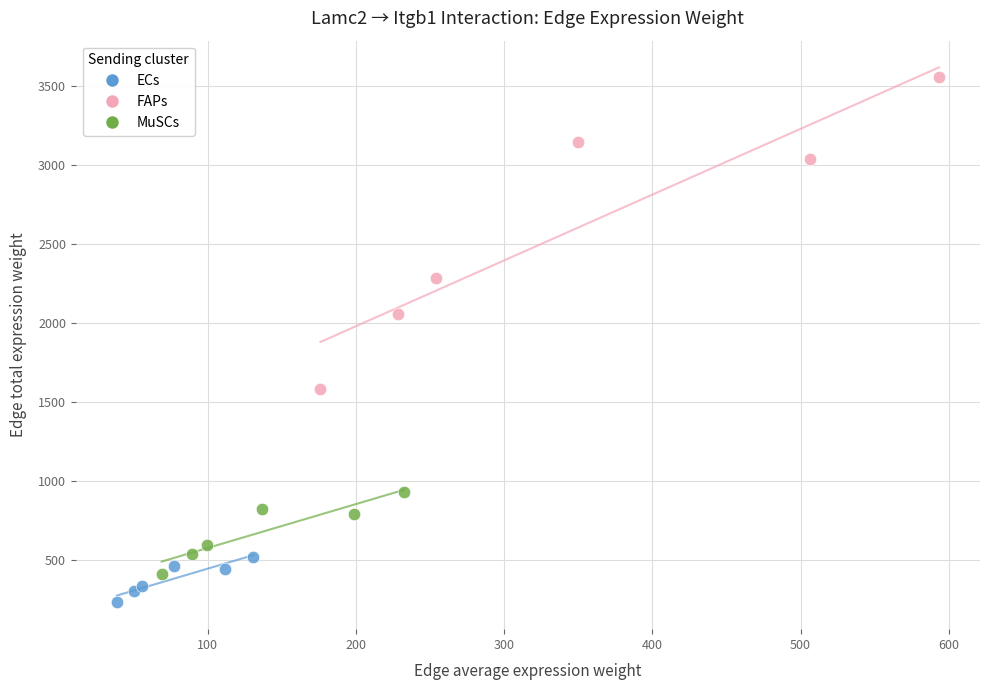

What are all the series names shown in the legend?

ECs, FAPs, MuSCs